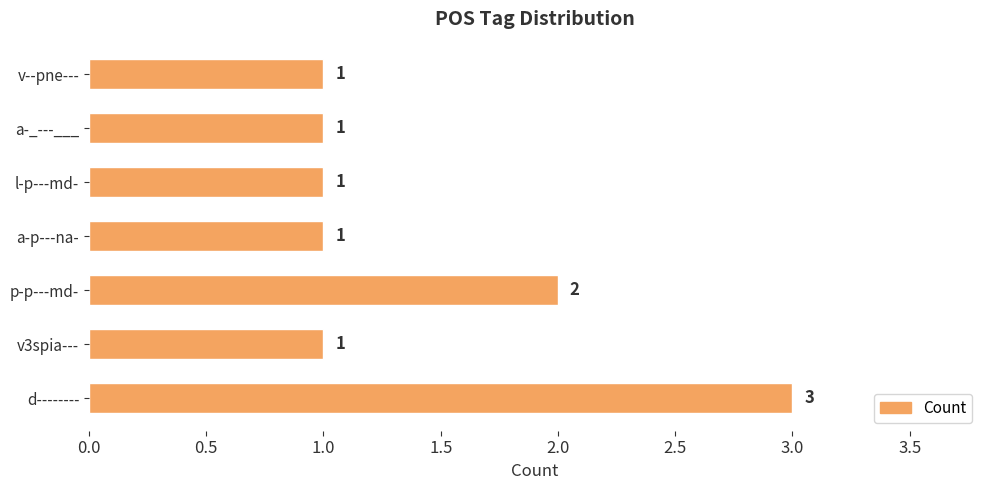

How many categories are shown in the chart?

7